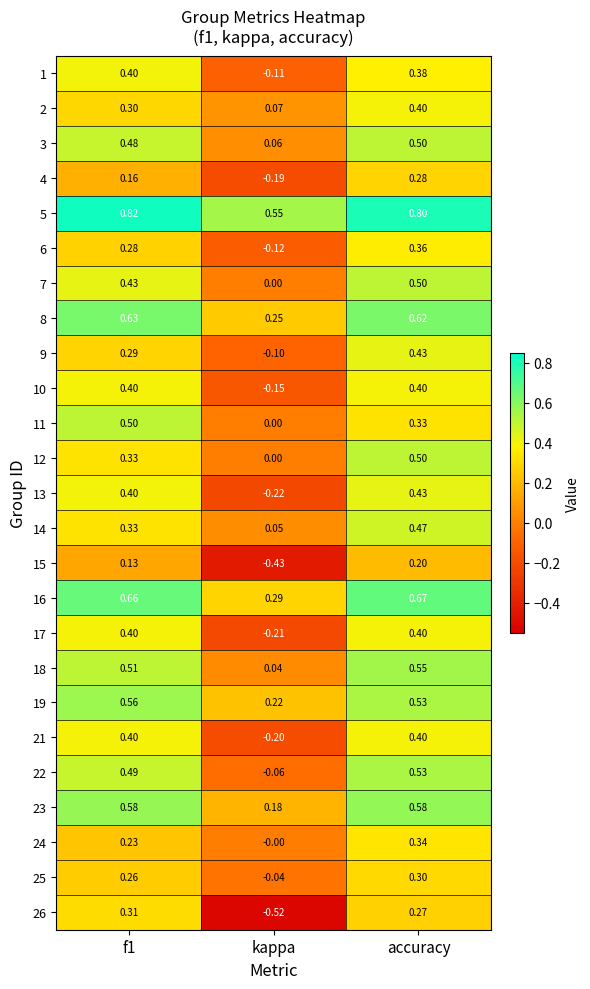

How many negative values does the 26 series have?

1